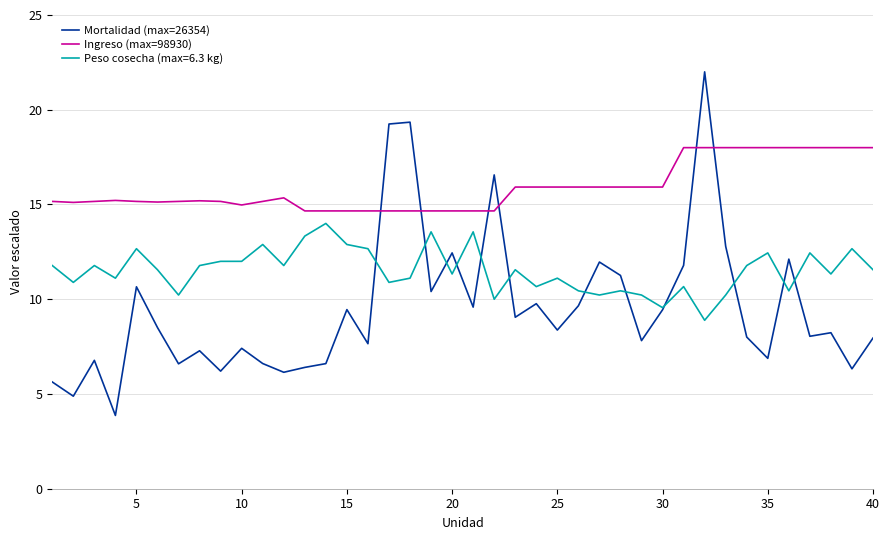

Rank the series by their maximum value, from highest to lowest.

Mortalidad (max=26354), Ingreso (max=98930), Peso cosecha (max=6.3 kg)